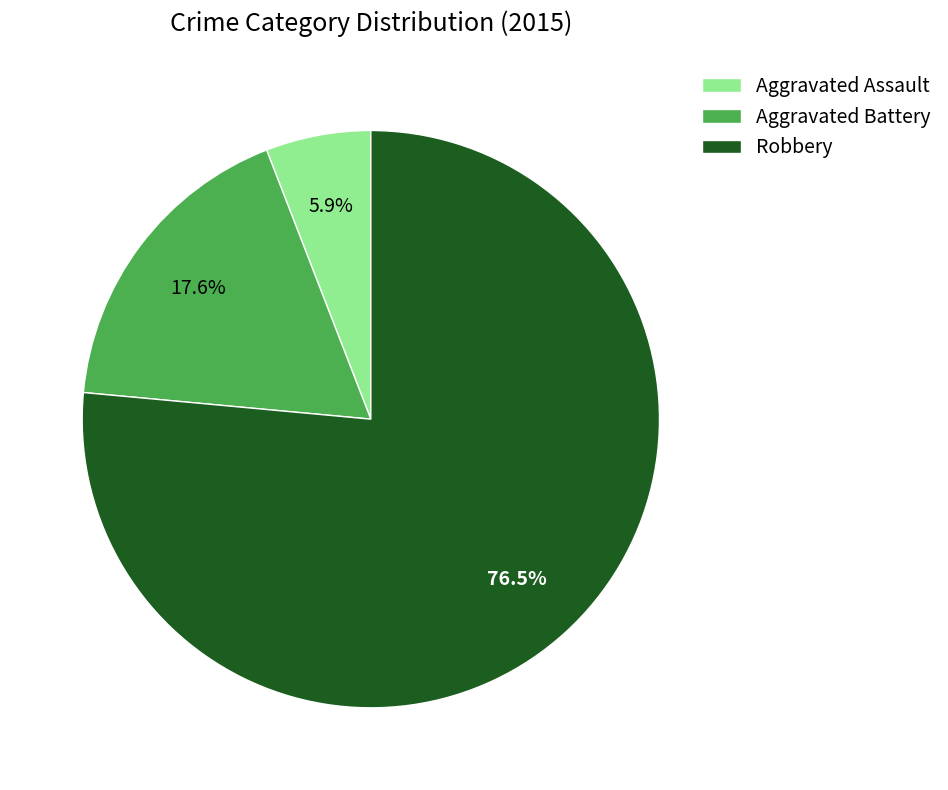

Is there a majority slice in this chart?

Yes